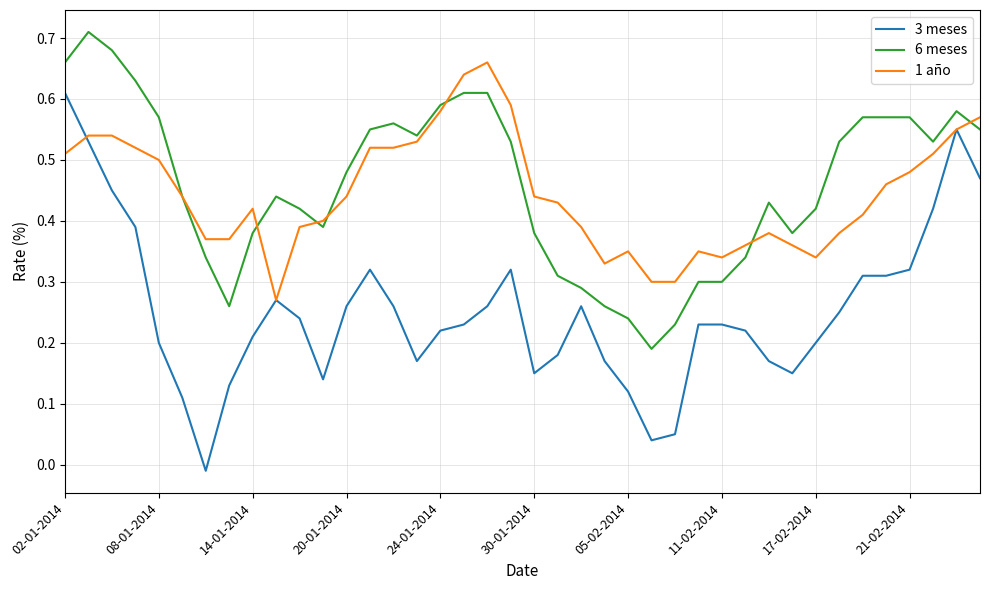

Rank the series by their maximum value, from lowest to highest.

3 meses, 1 año, 6 meses